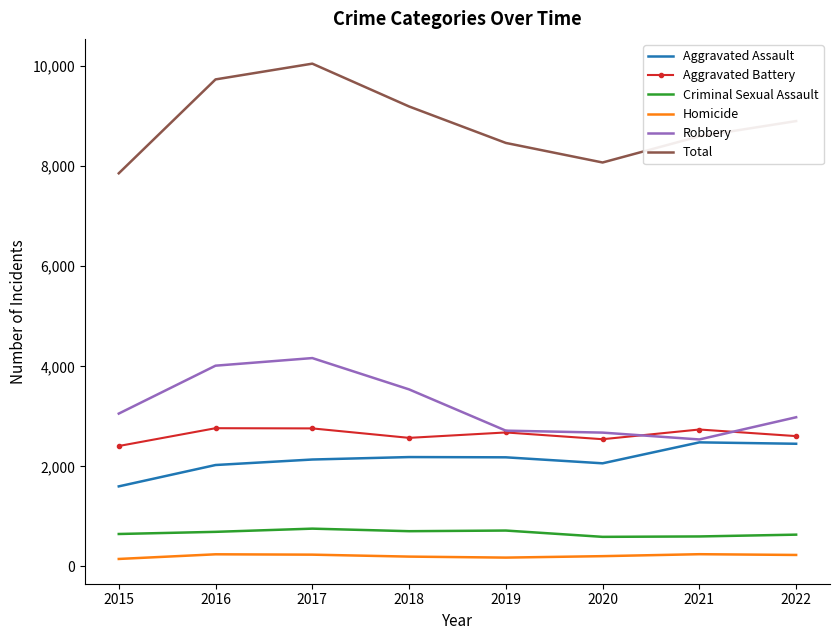

True or false: Total and Aggravated Battery cross at least once.

False